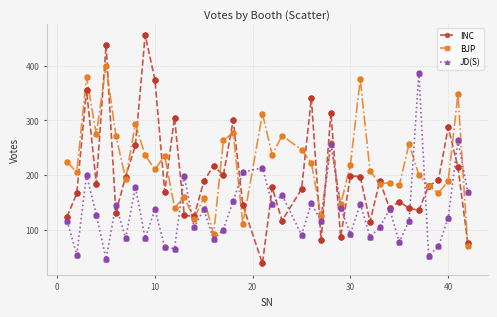

What are all the series names shown in the legend?

INC, BJP, JD(S)